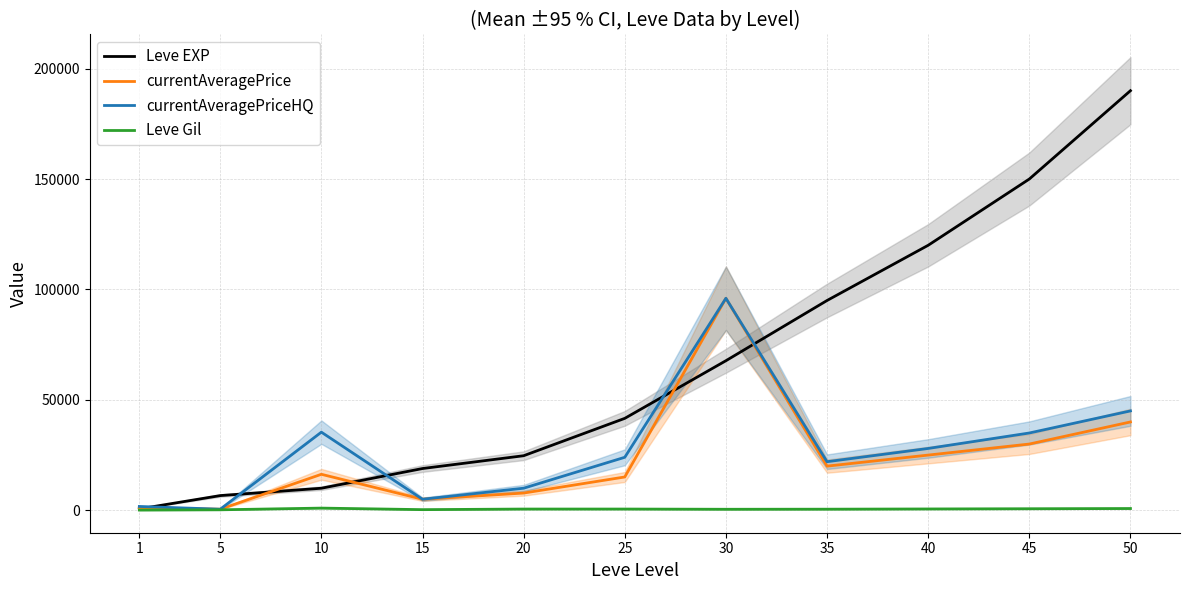

The value of currentAveragePriceHQ at 45 is 35000. True or false?

True